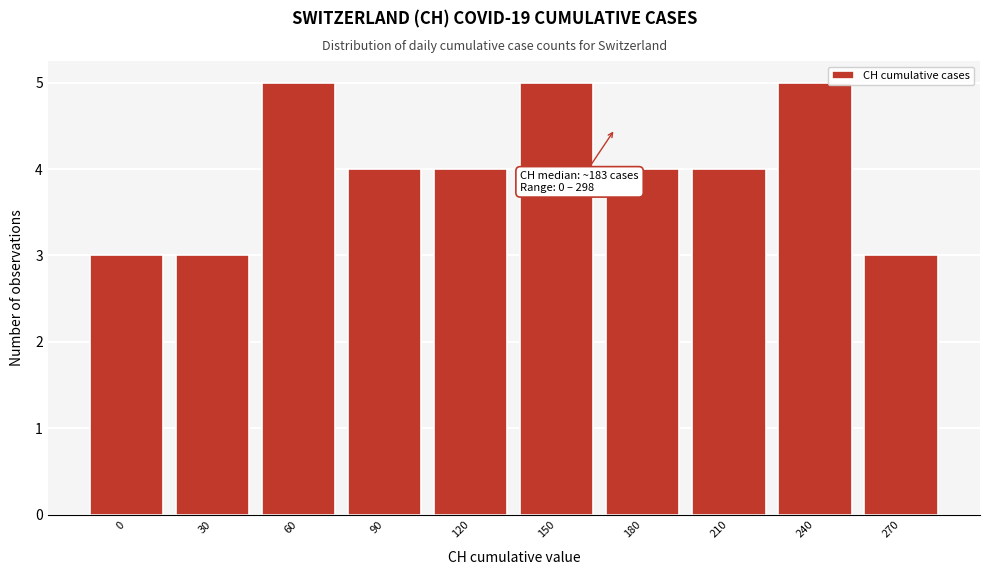

Reading left to right, extract all data points from this chart.

0=3	30=3	60=5	90=4	120=4	150=5	180=4	210=4	240=5	270=3